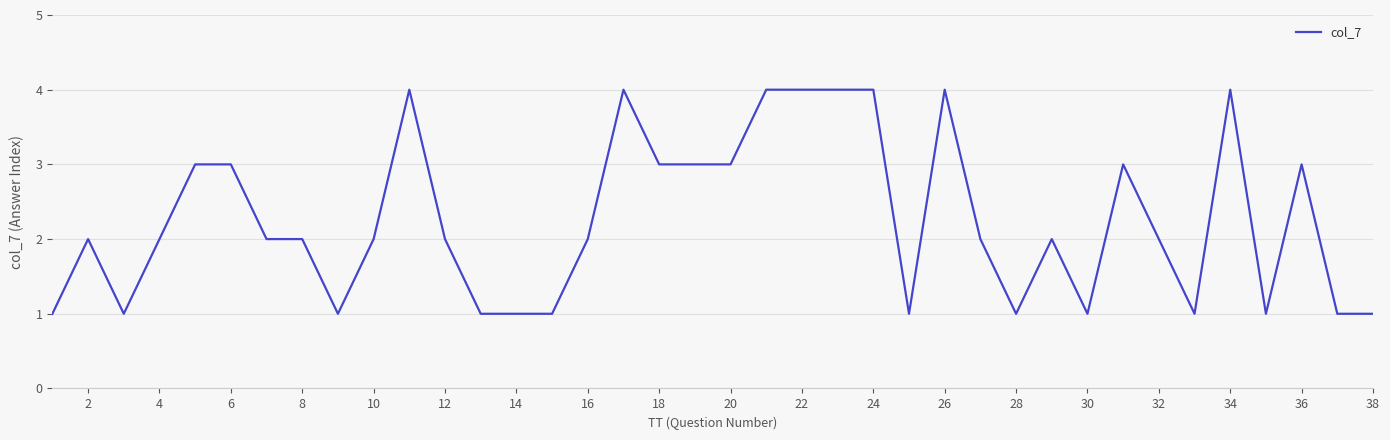

What is the maximum value shown in the chart?

4